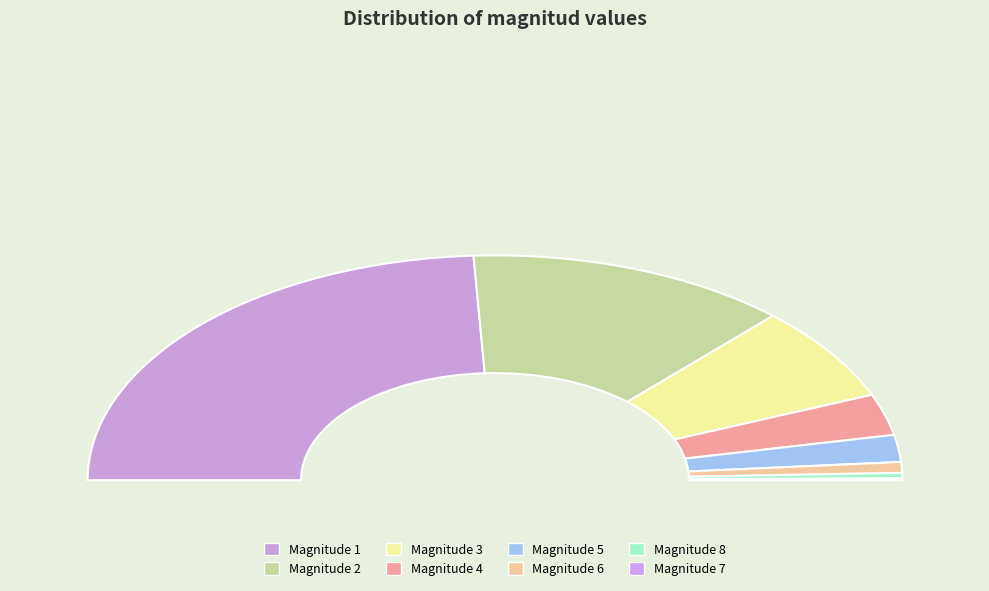

Is there a majority slice in this chart?

No